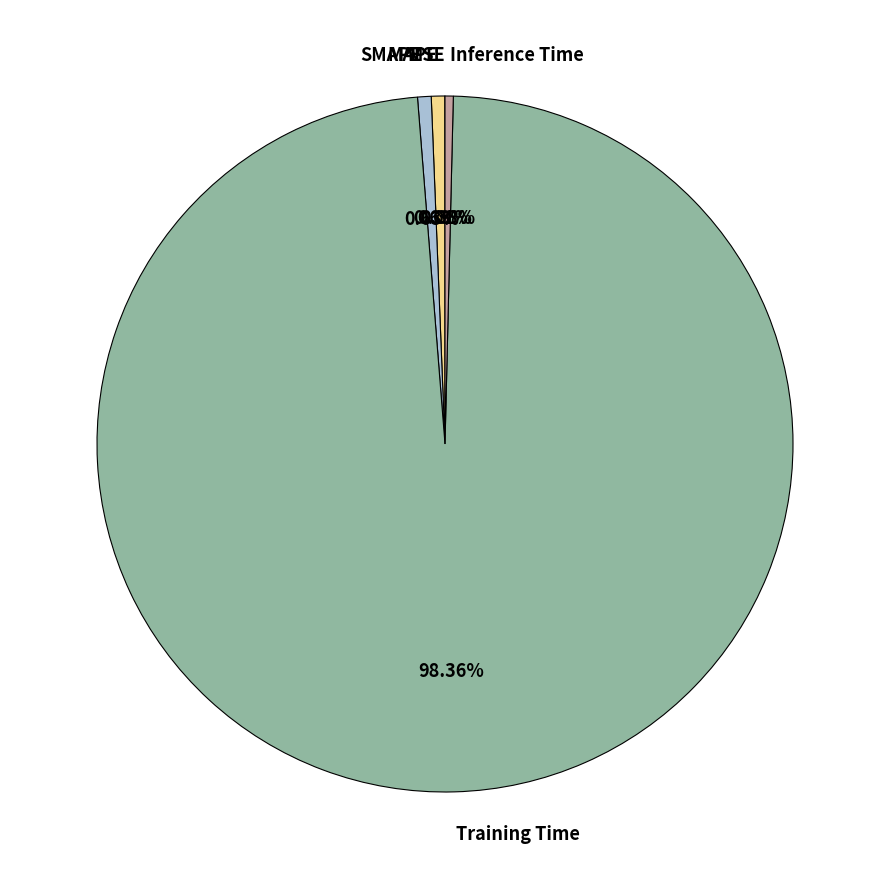

True or false: MAPE accounts for 12% of the total.

False